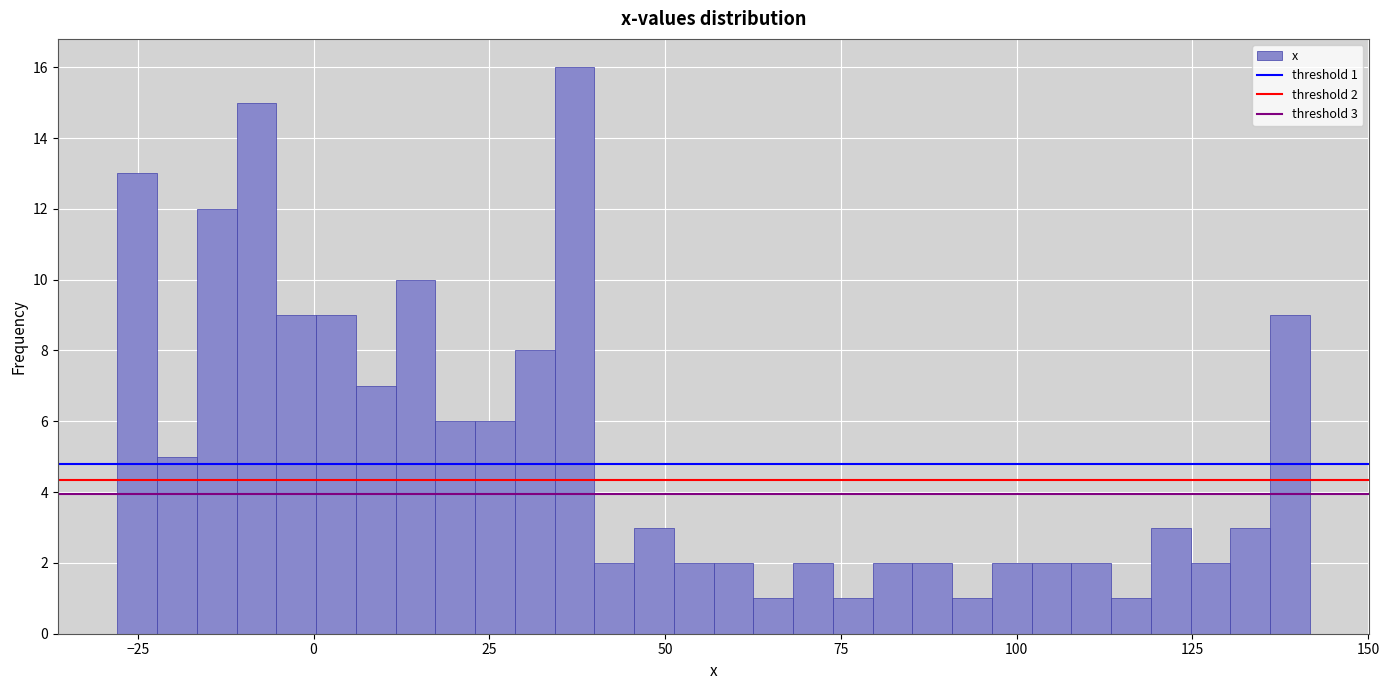

Read against the x-axis, roughly where is the centre of the tallest bar?

35